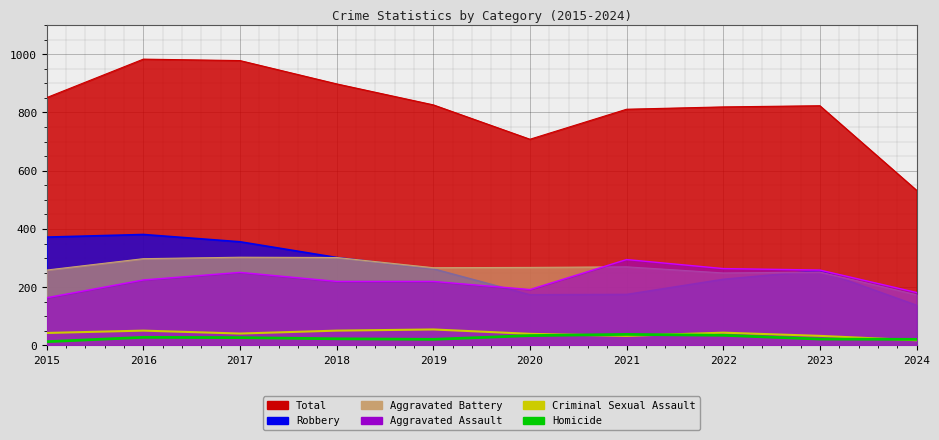

True or false: Criminal Sexual Assault has a value of 44 at 2022.

True